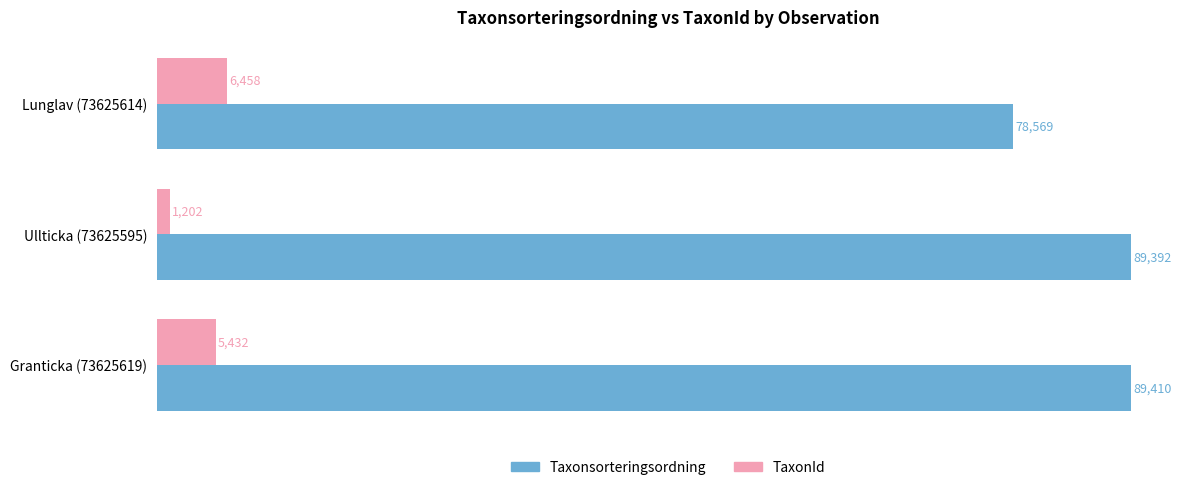

True or false: Taxonsorteringsordning has a value of 115315 at Lunglav (73625614).

False